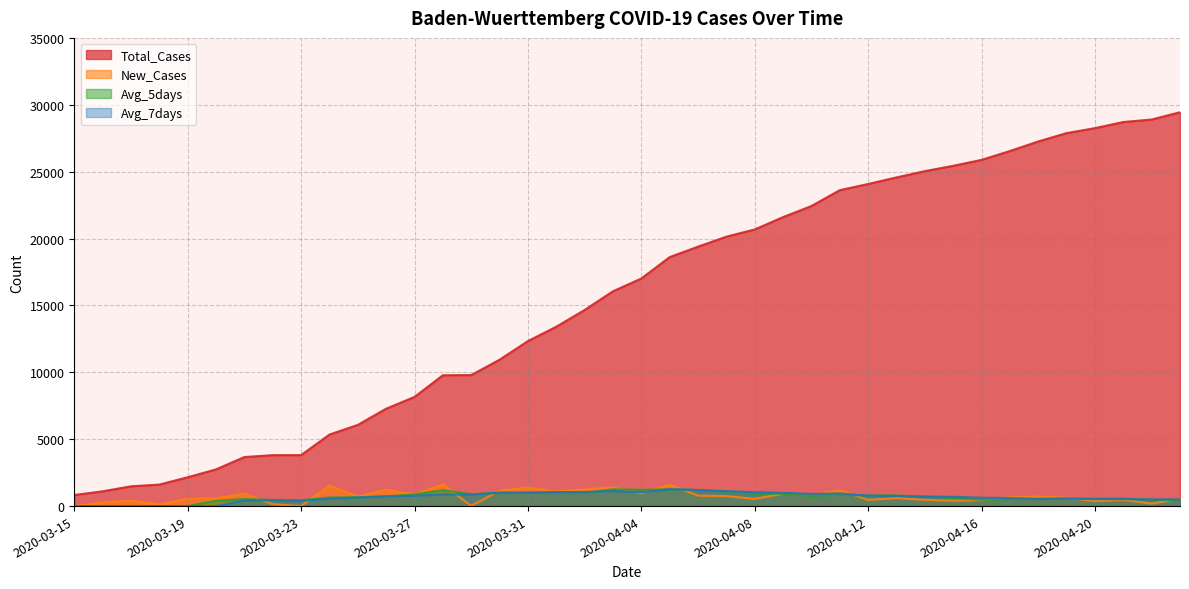

Does the chart have visible grid lines?

Yes